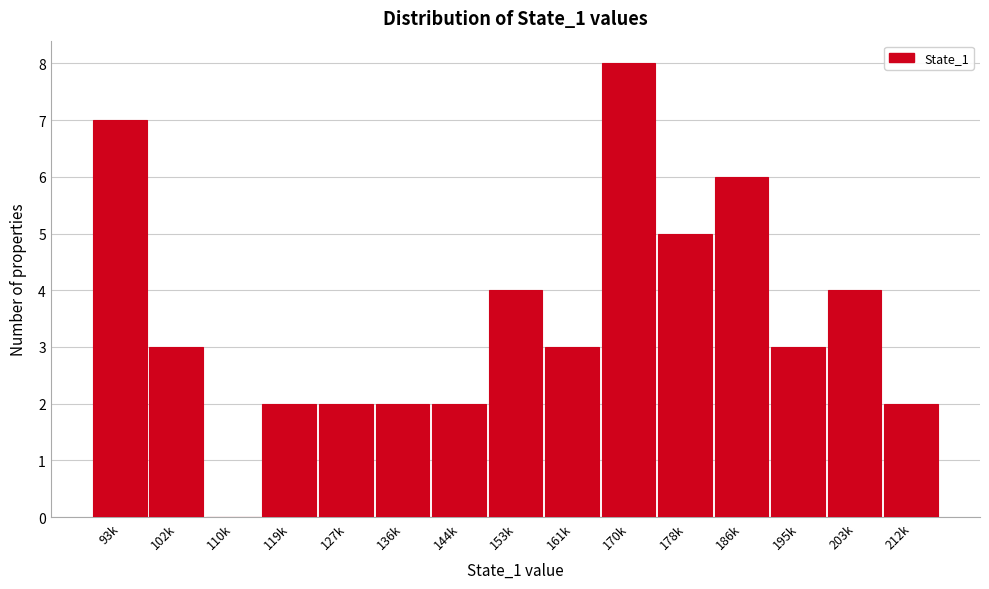

Reading left to right, what are all the values shown in this chart?

93k=7	102k=3	110k=0	119k=2	127k=2	136k=2	144k=2	153k=4	161k=3	170k=8	178k=5	186k=6	195k=3	203k=4	212k=2